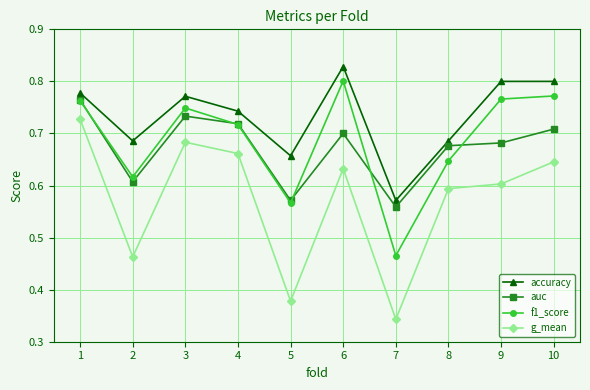

What are all the series names shown in the legend?

accuracy, auc, f1_score, g_mean